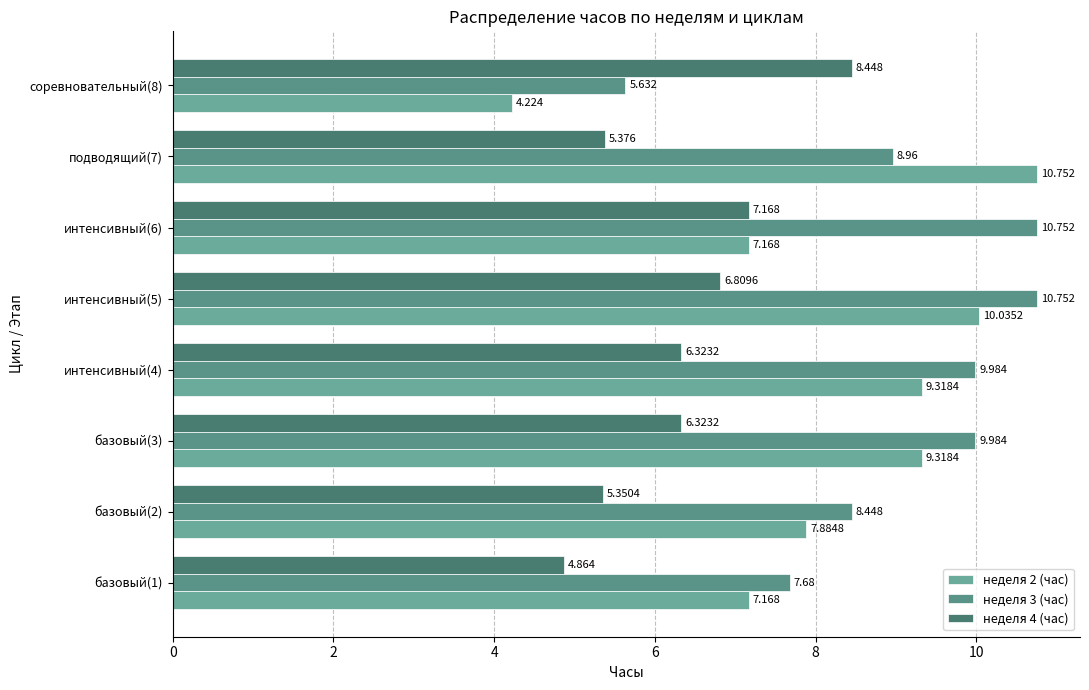

Which label corresponds to the smallest value in the chart?

соревновательный(8)